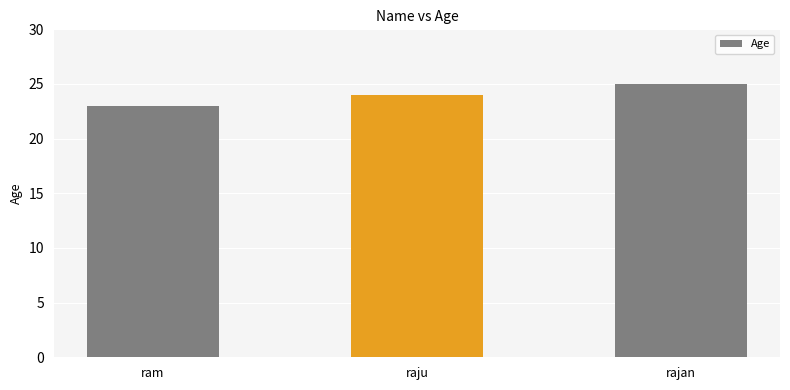

Rank the categories by value from lowest to highest.

ram, raju, rajan